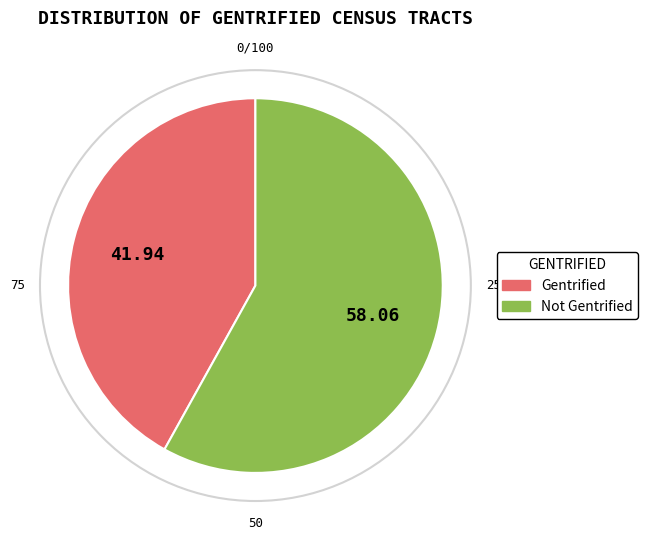

Is there a majority slice in this chart?

Yes